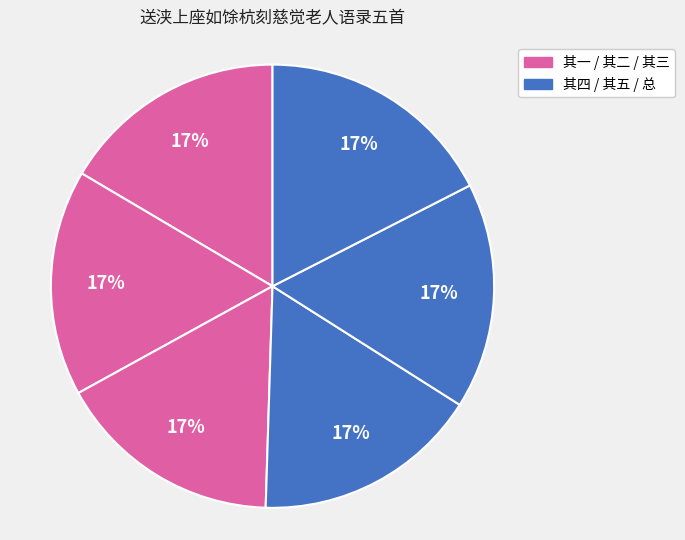

How many segments does this pie chart have?

6